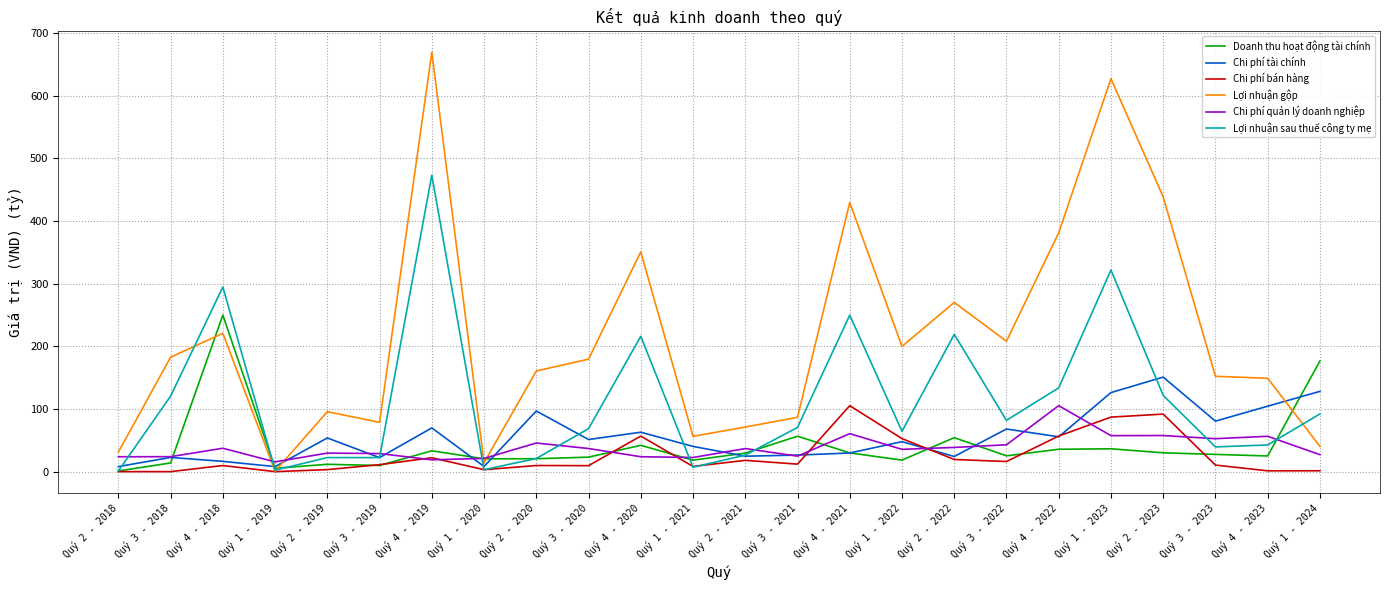

What is the difference between the maximum and second lowest values in the Chi phí tài chính series?

142.9